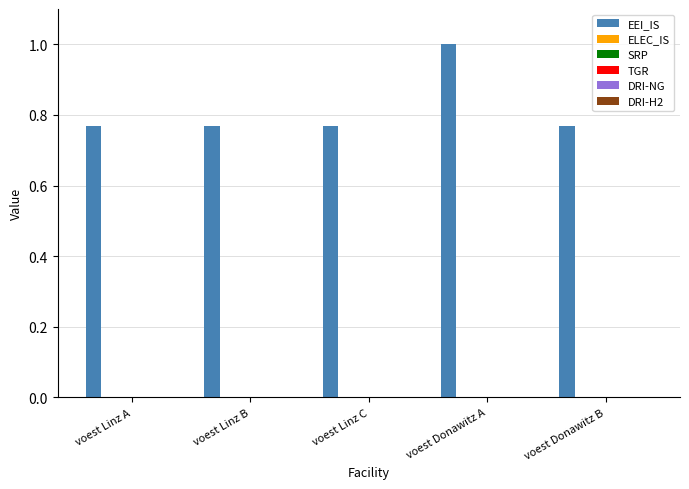

What is the maximum value shown in the chart?

1.0